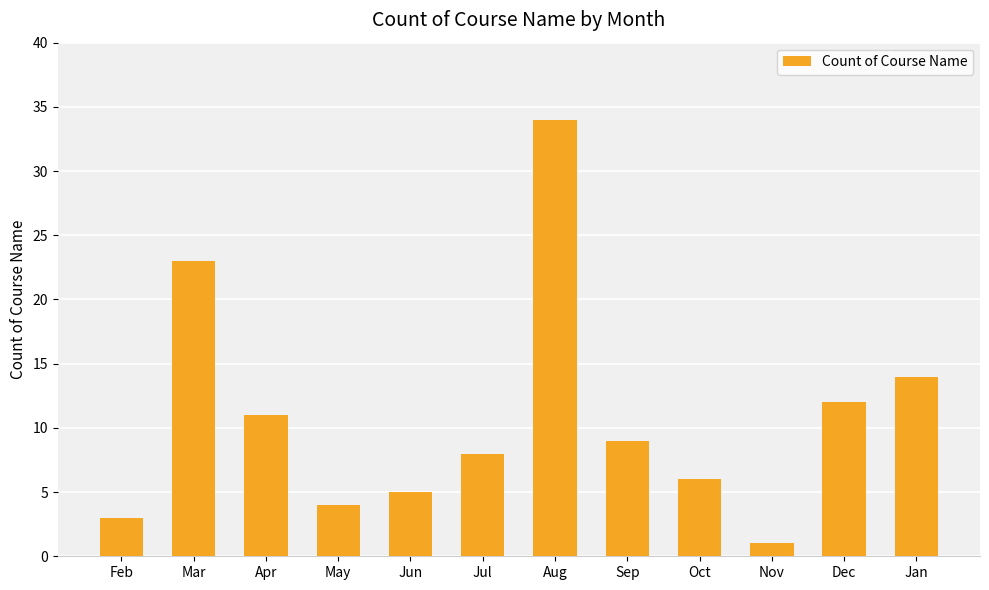

Reading left to right, extract all data points from this chart.

3	23	11	4	5	8	34	9	6	1	12	14